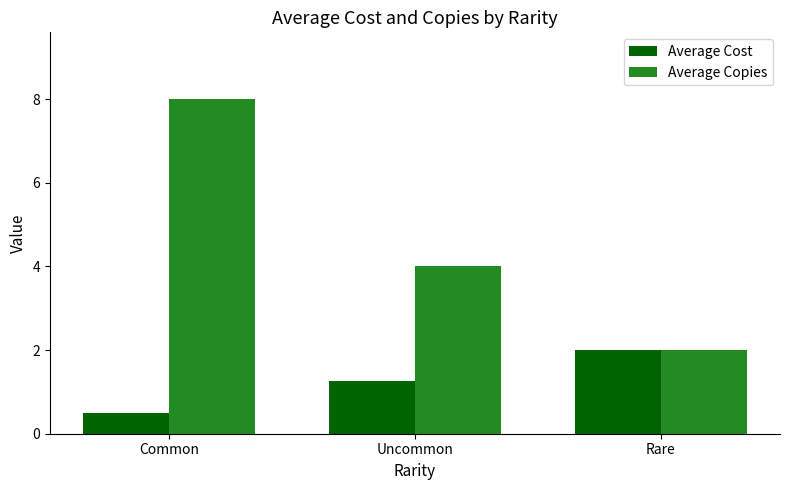

Between Common and Rare, which series saw the biggest shift?

Average Copies